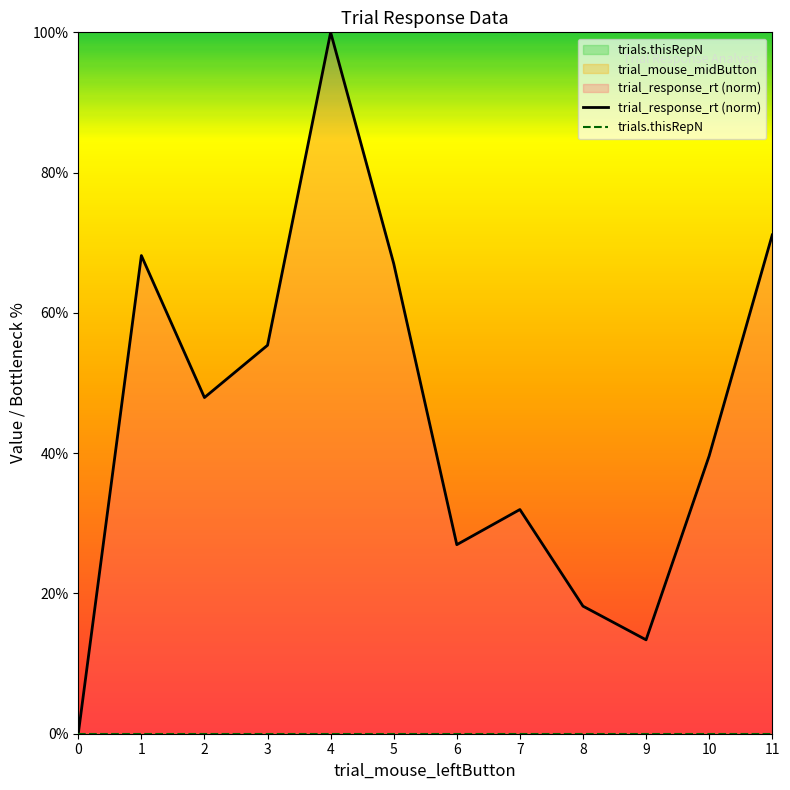

How many distinct data groups are displayed?

2